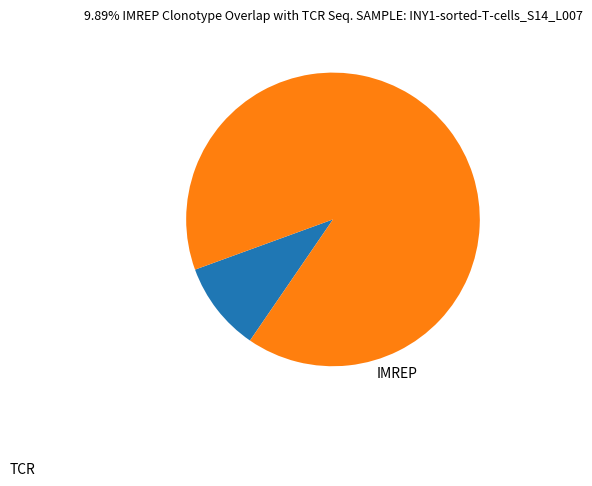

Count the number of slices in the pie.

2